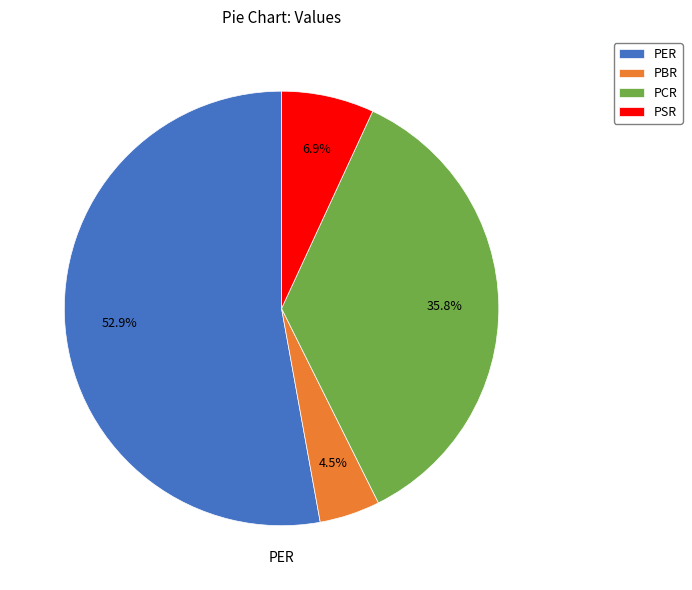

To the nearest percent, what is the average slice percentage?

25%